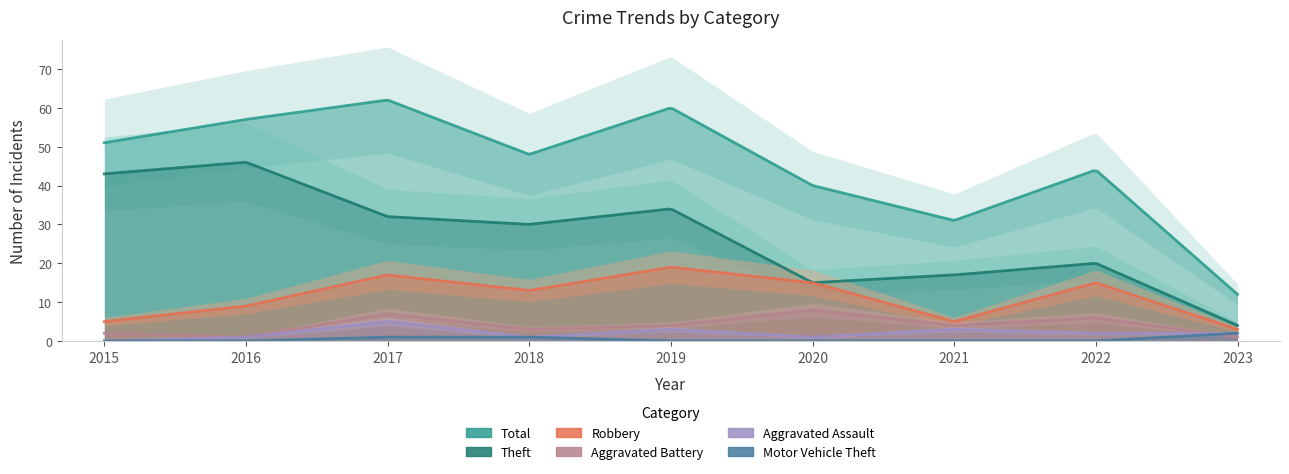

What is the maximum value shown in the chart?

62